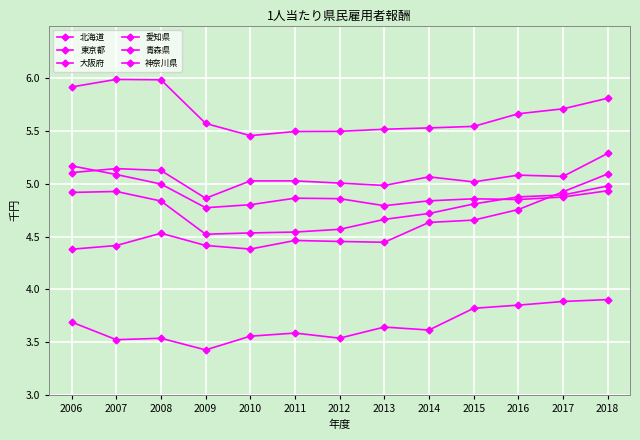

True or false: 東京都 has more than 1 interior local peaks.

False